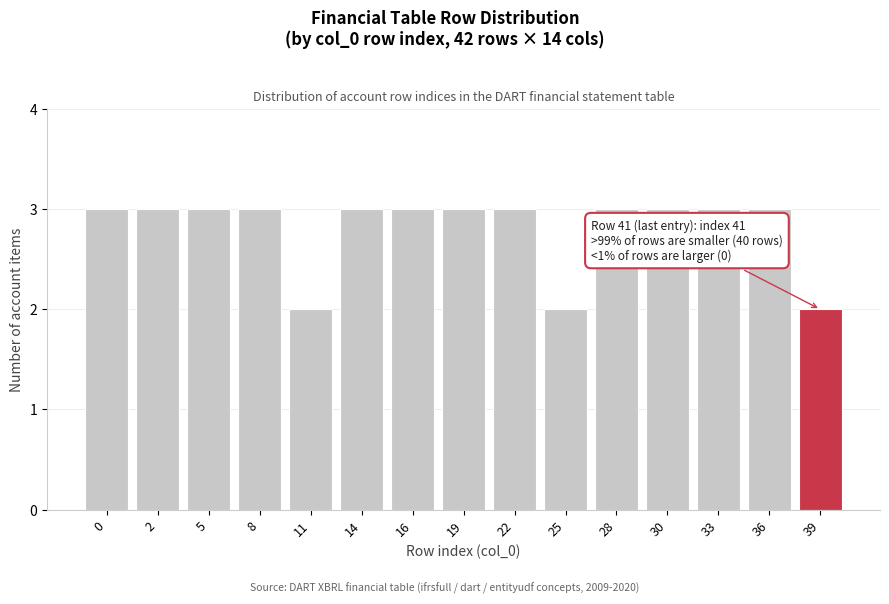

Reading left to right, what are all the values shown in this chart?

0=3	2=3	5=3	8=3	11=2	14=3	16=3	19=3	22=3	25=2	28=3	30=3	33=3	36=3	39=2